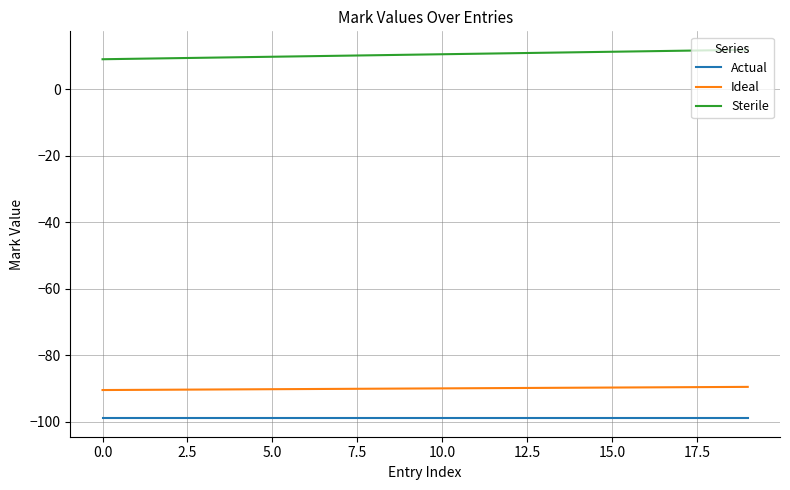

What is the smallest value displayed?

-99.0